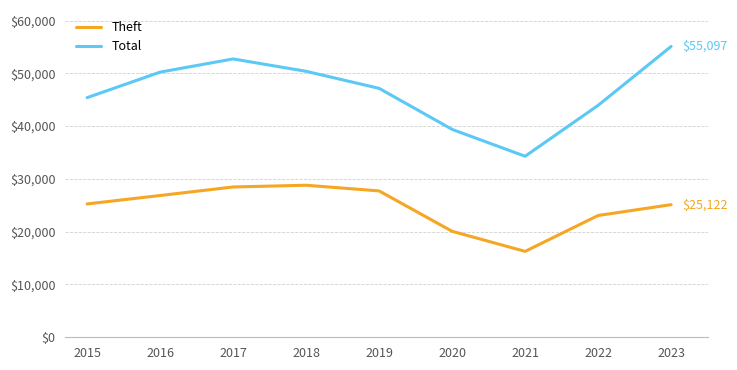

How many lines are shown in the chart?

2